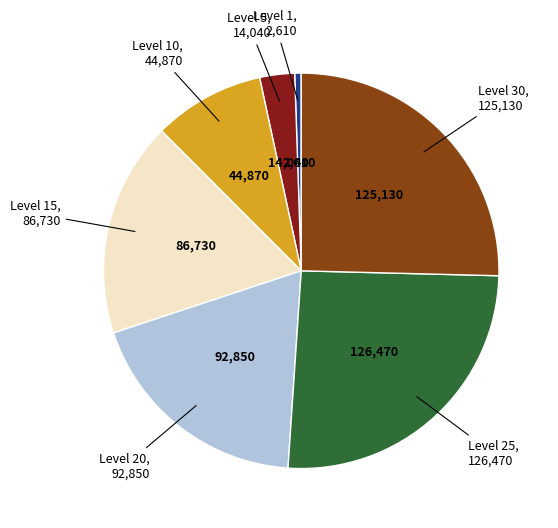

Does any single category account for the majority?

No